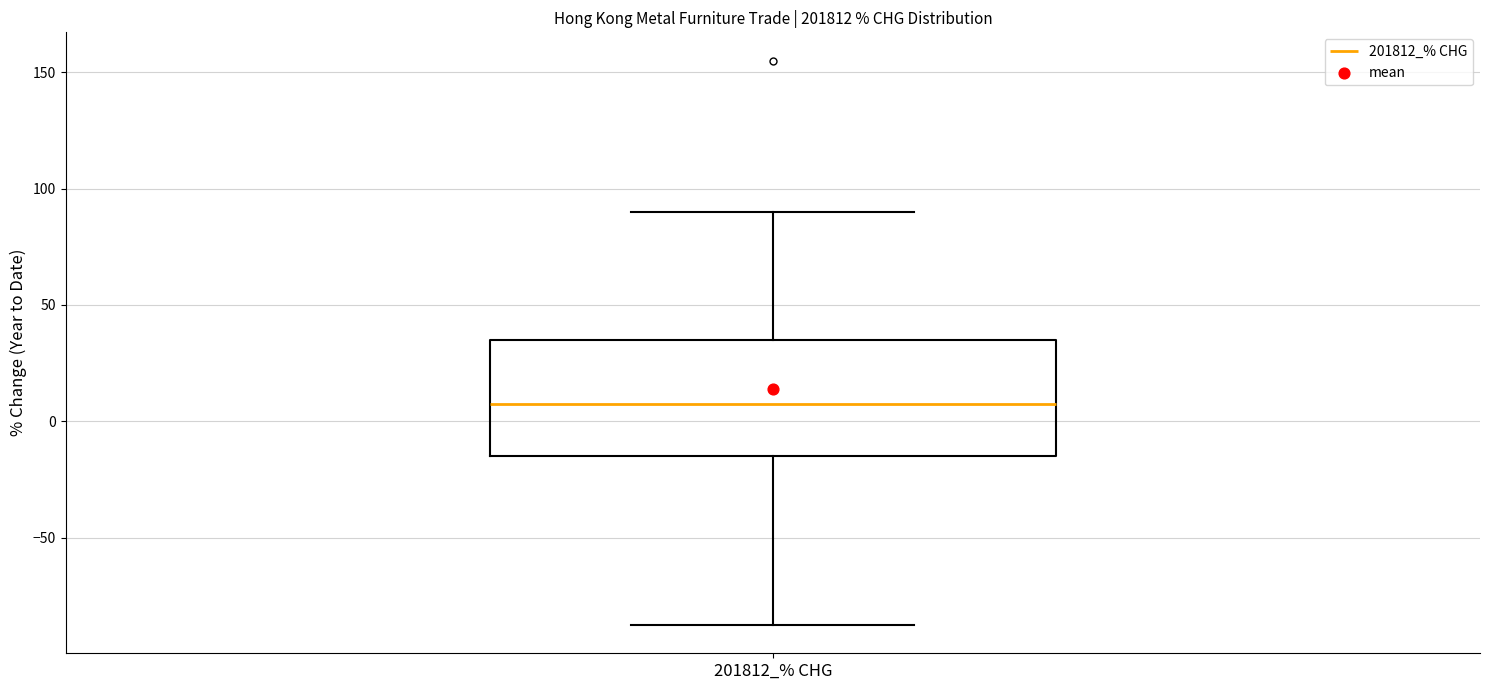

Where does the upper whisker of the box for 201812_% CHG end on the y-axis? The values are not printed on the chart, so give them approximately, as read against the axis.

90